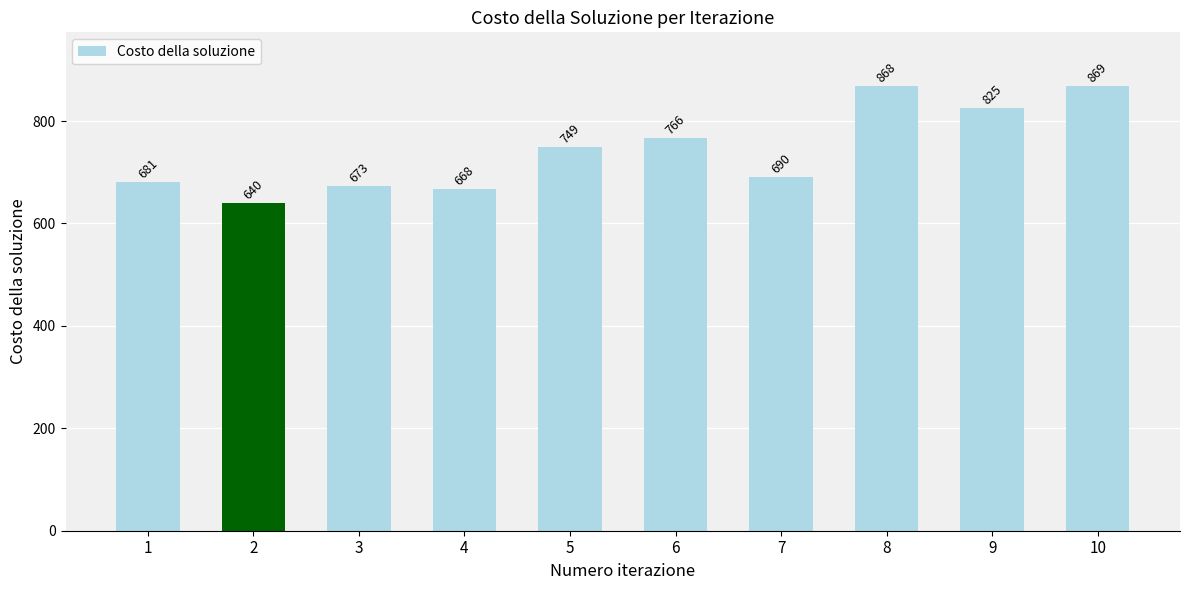

The chart shows a value of 825 at 9. True or false?

True